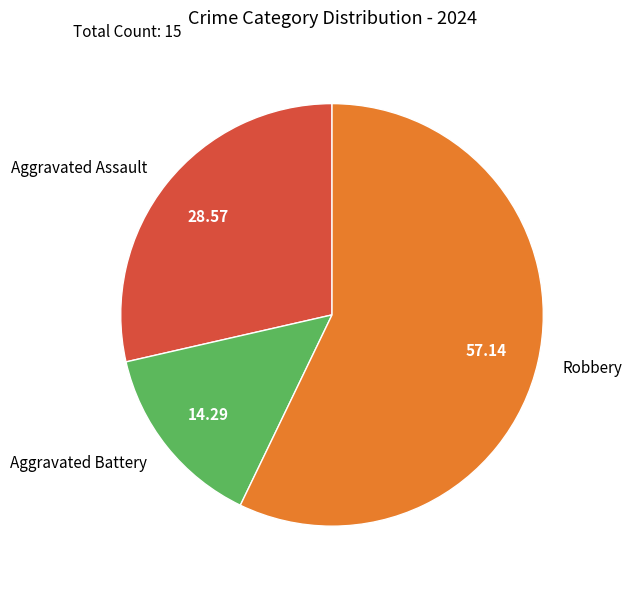

Which slice is the largest?

Robbery